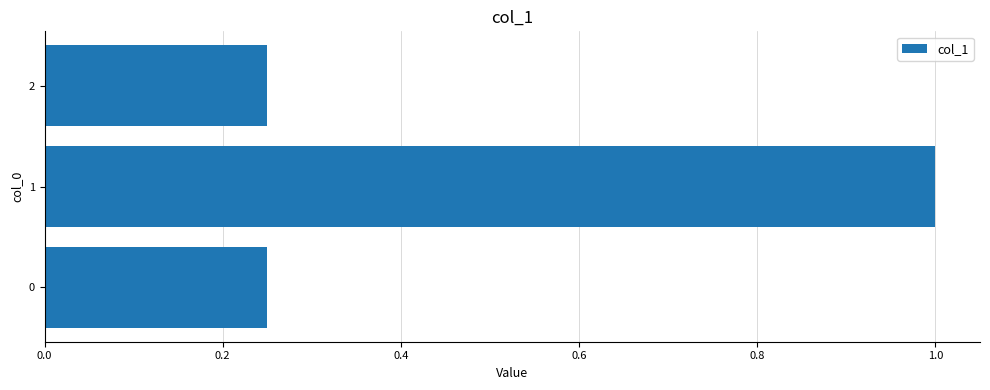

What is the sum of all values?

1.5